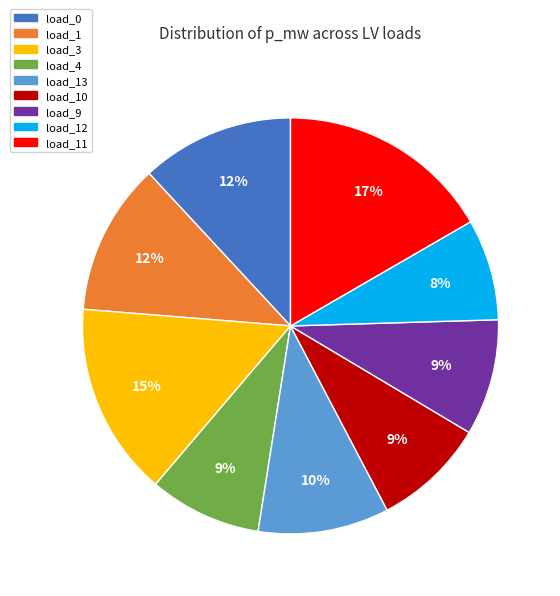

To the nearest percent, what is the difference between the largest and smallest slice percentages?

9%